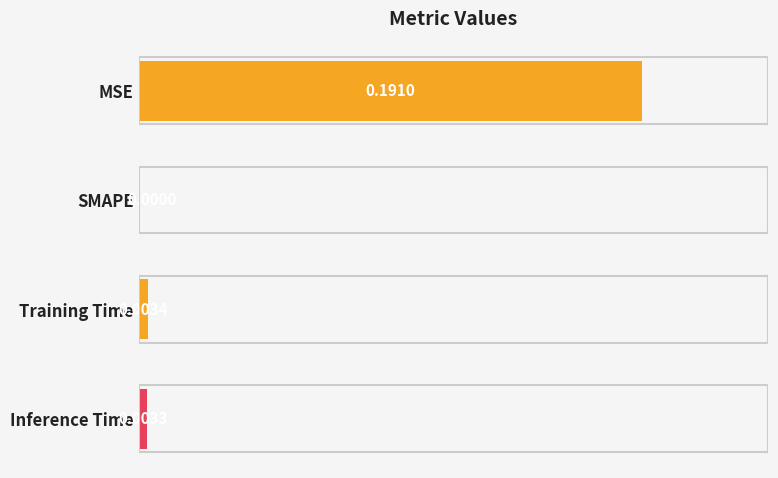

Where is the data nearest to the value 0?

SMAPE